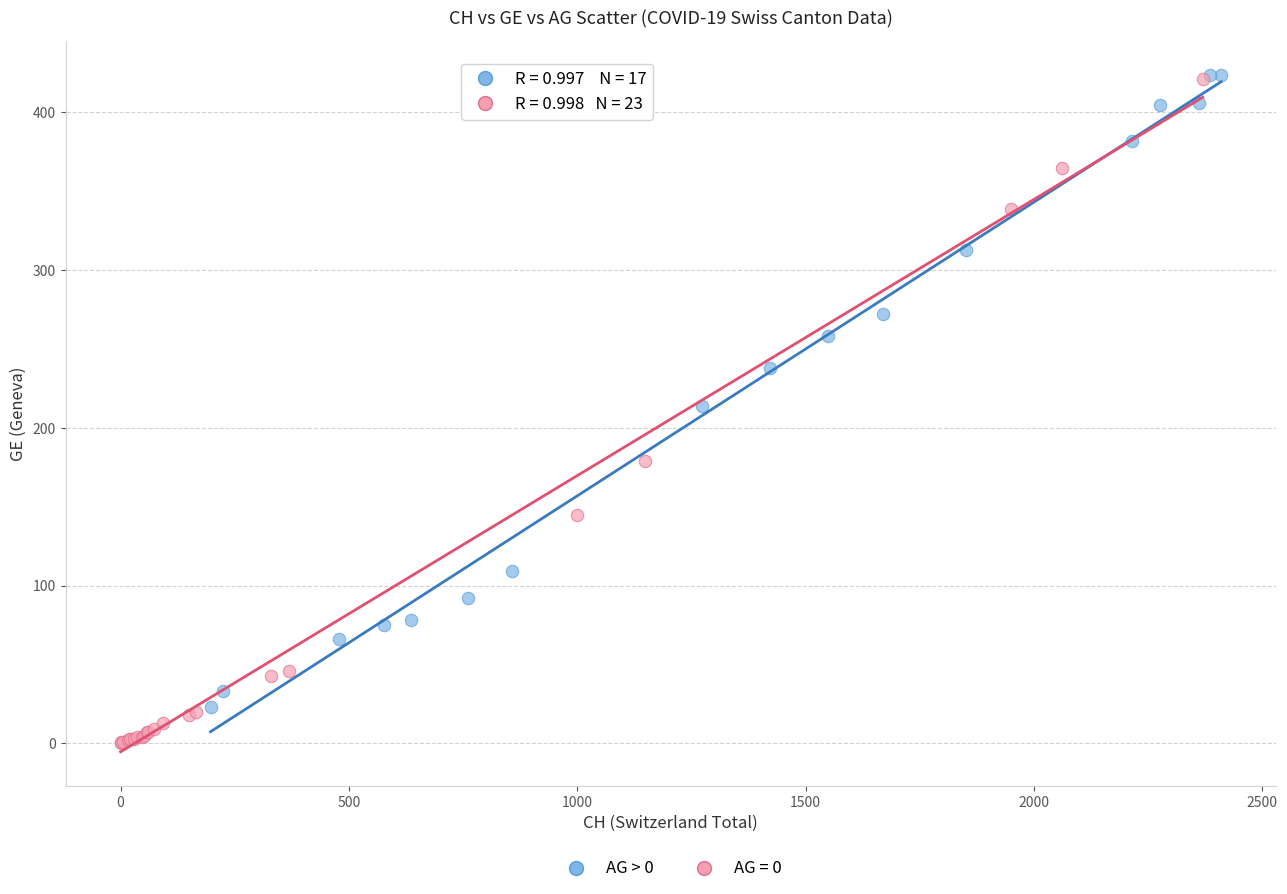

Which series has the widest spread of Y values?

AG = 0